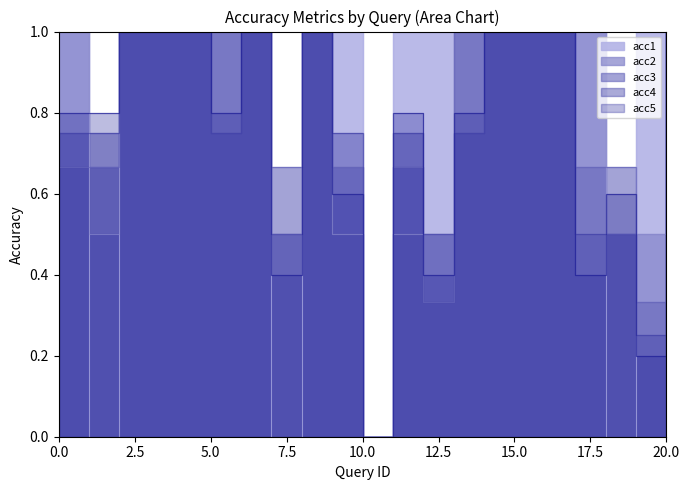

What is the spread (max minus min) of values at 11?

0.5